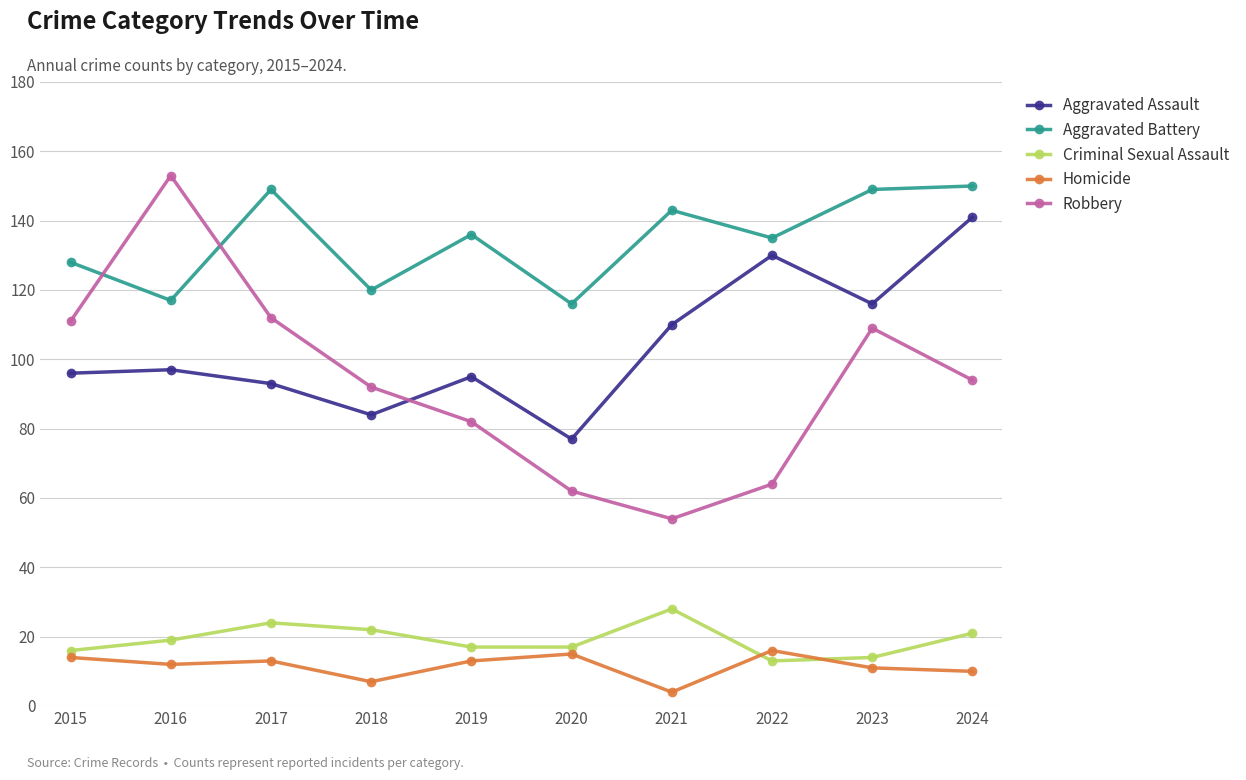

What value does the Criminal Sexual Assault series have at 2015?

16